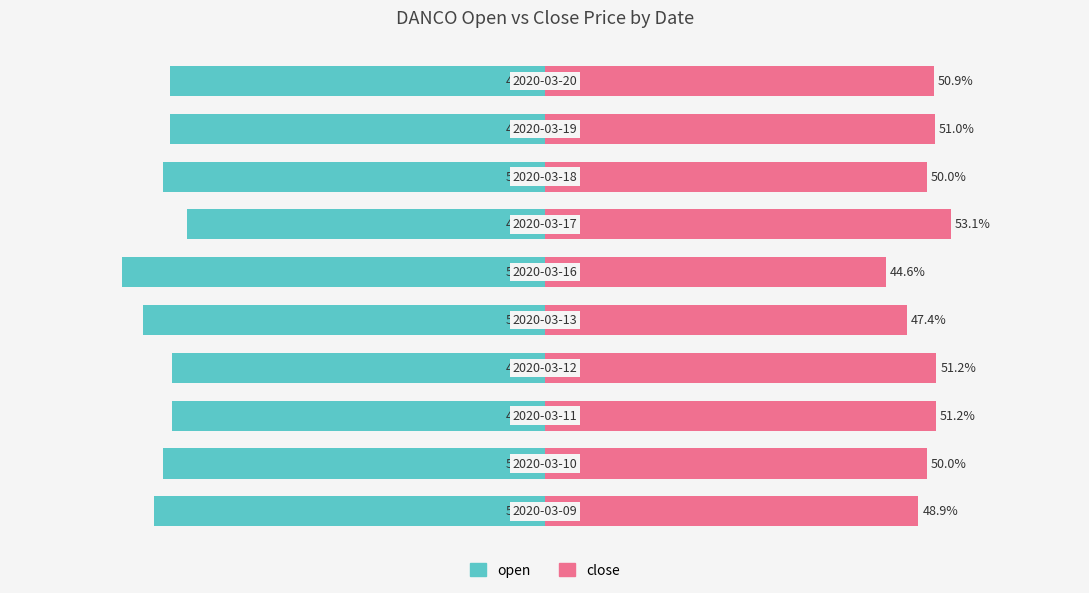

The value of open at 5 is -55.4. True or false?

True